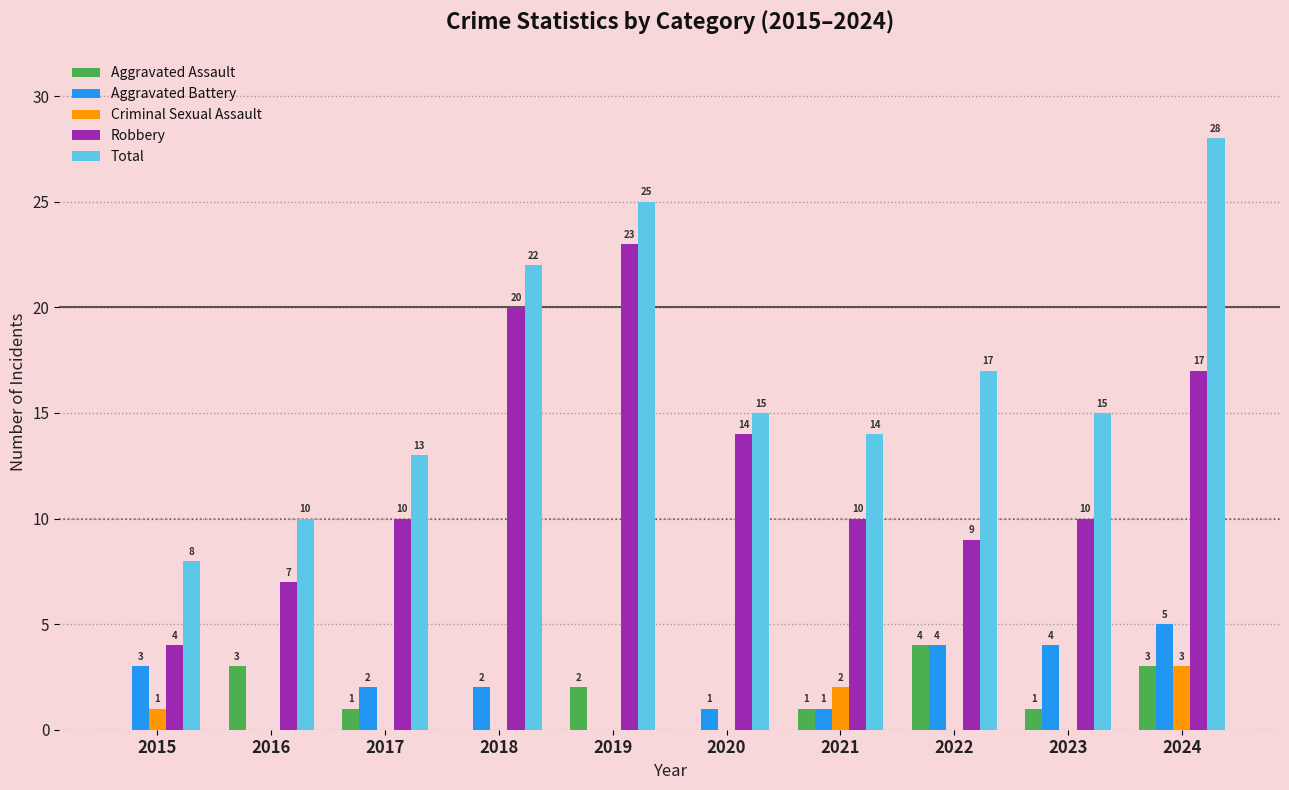

Is the value of Aggravated Assault at 2023 greater than the value of Robbery at 2023?

No